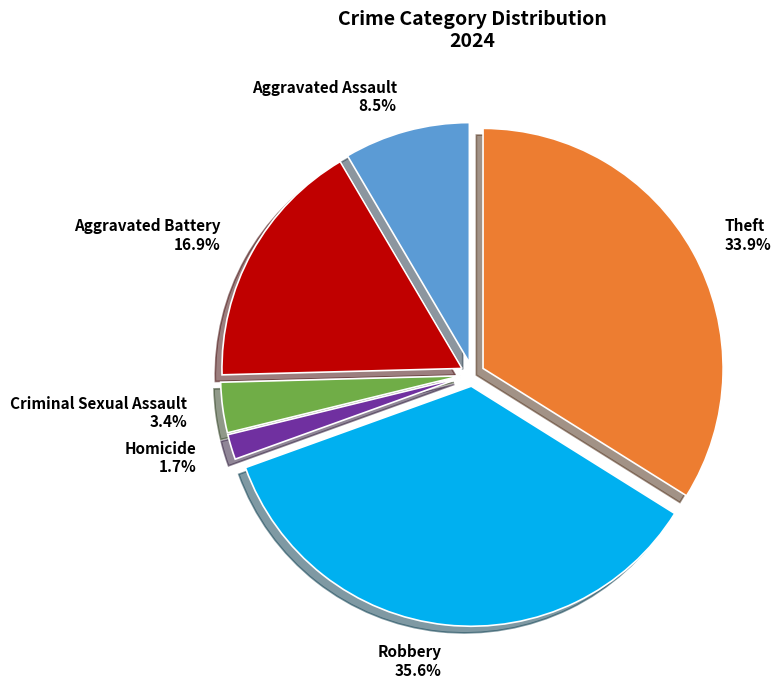

To the nearest percent, what is the combined percentage of Criminal Sexual Assault and Aggravated Battery?

20%